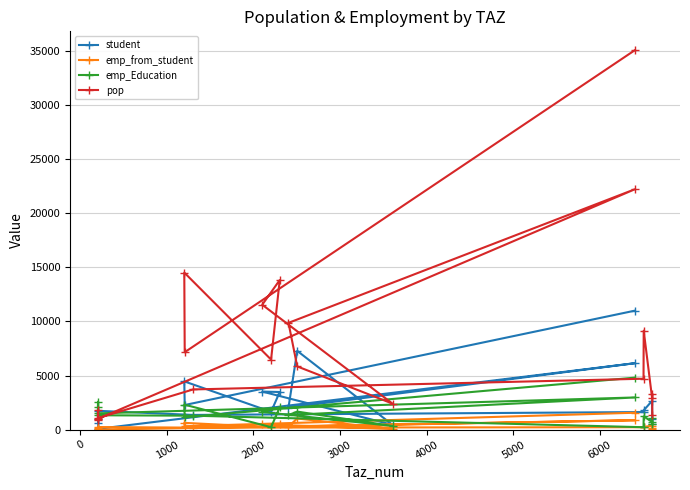

What is the minimum value for pop?

864.1